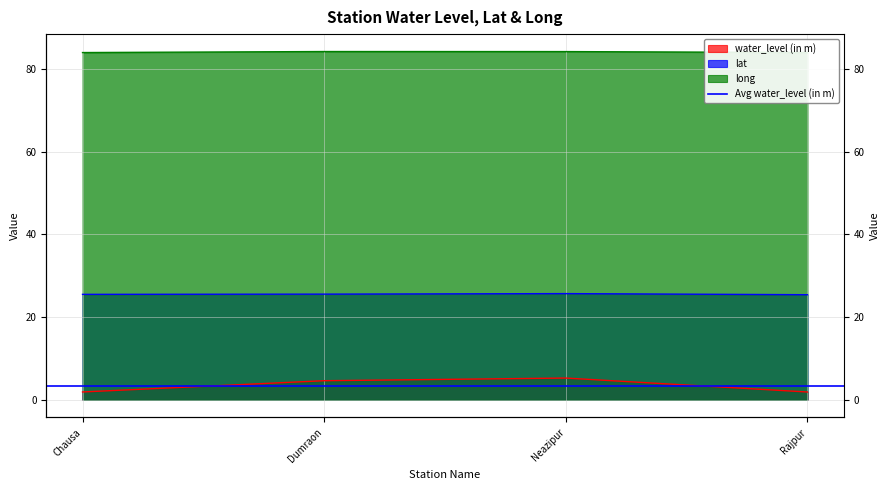

At which label does water_level (in m) reach its minimum?

Rajpur